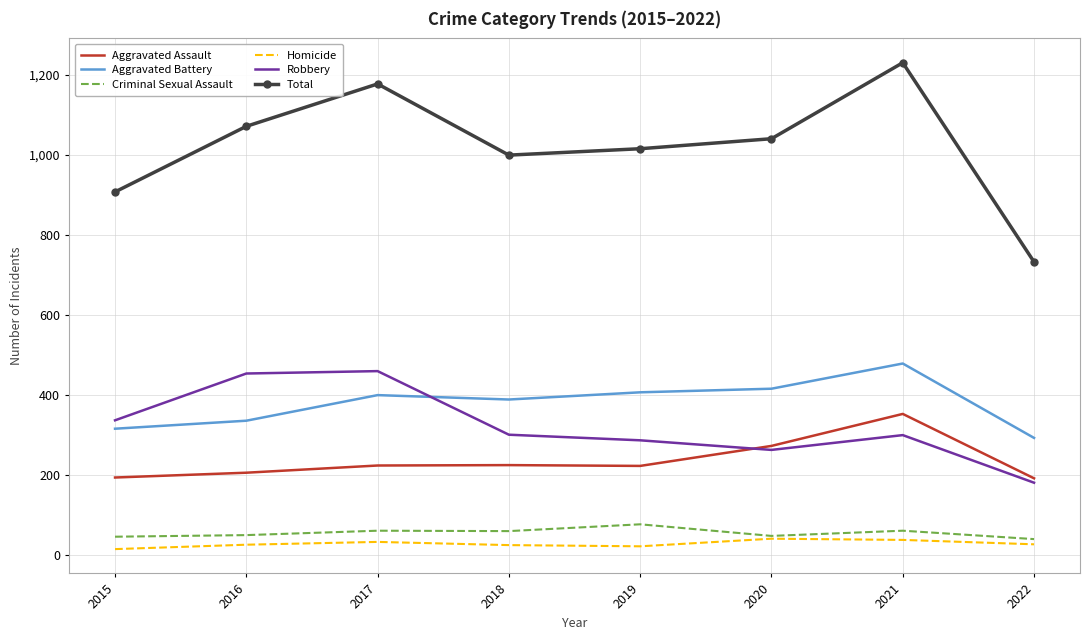

At which label is Aggravated Assault closest to 272?

2020